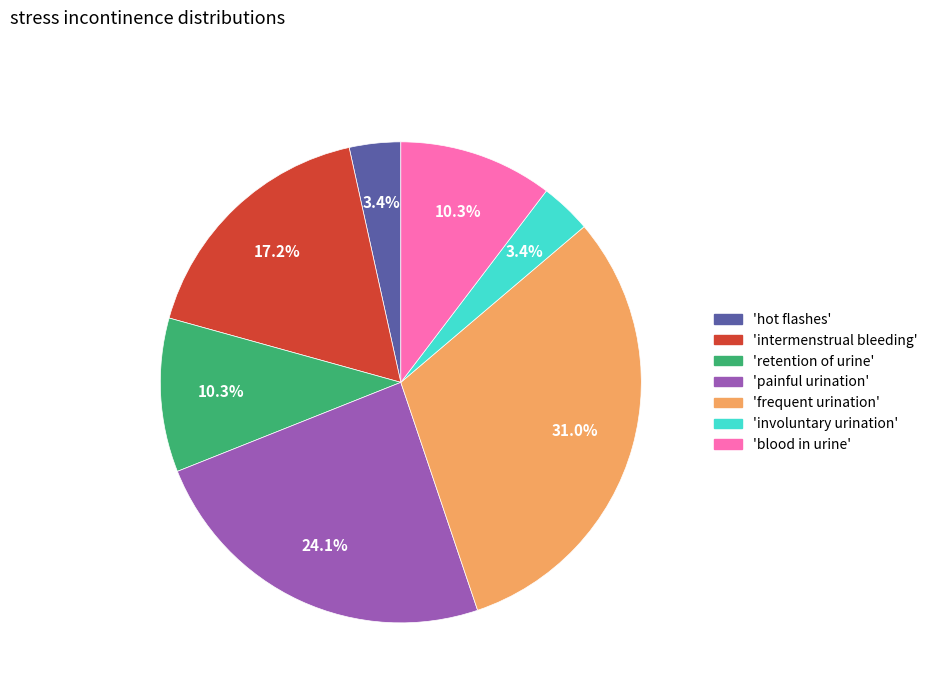

Does any single category account for the majority?

No